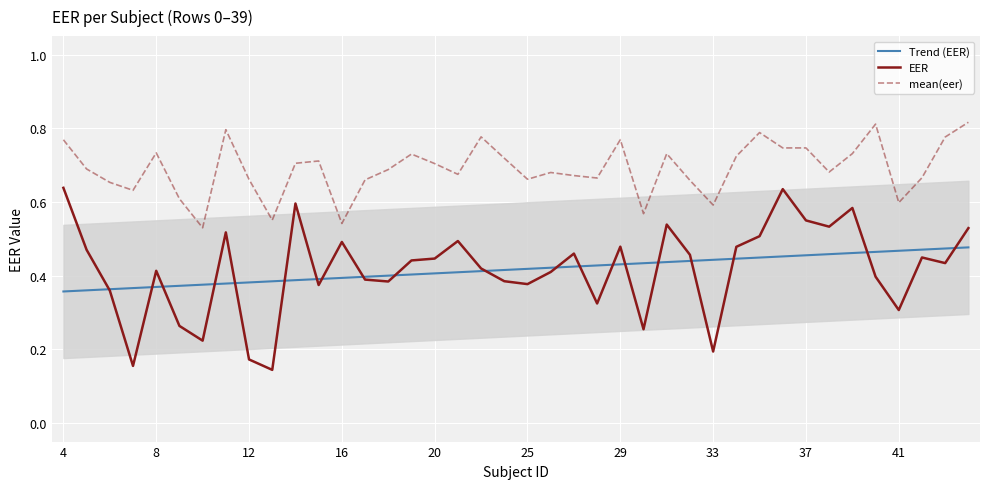

Which series has the largest total across all categories?

mean(eer)